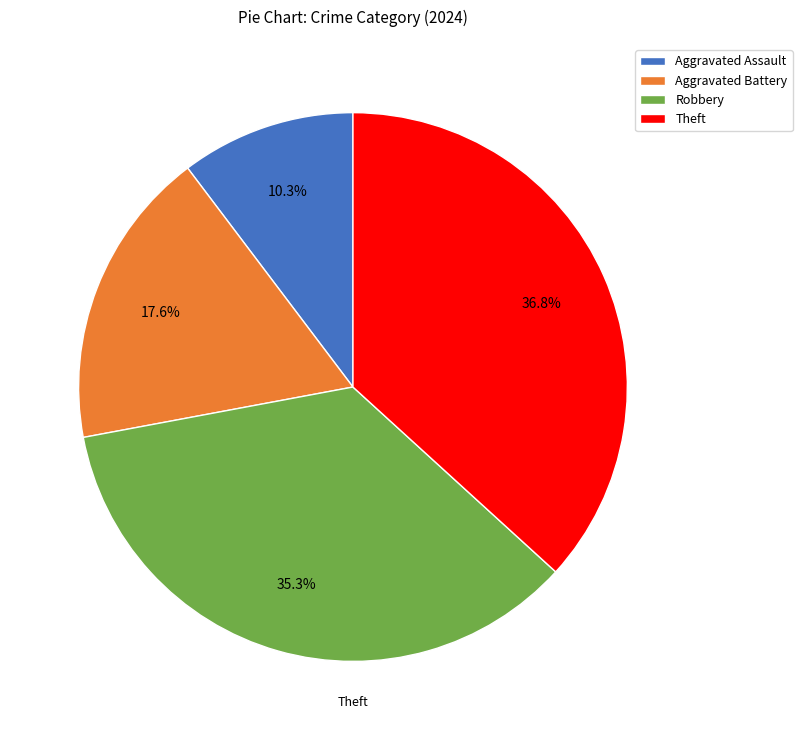

Is there any slice that represents more than half of the pie?

No